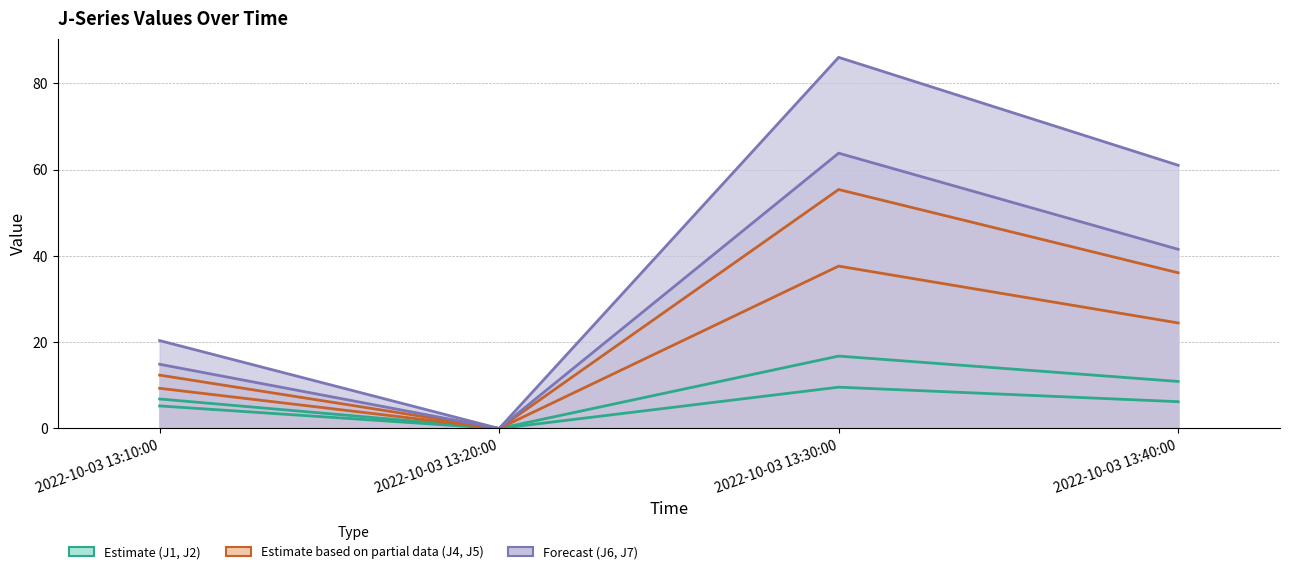

At 2022-10-03 13:30:00, list the series in order from largest to smallest.

J5, J4, J2, J6, J1